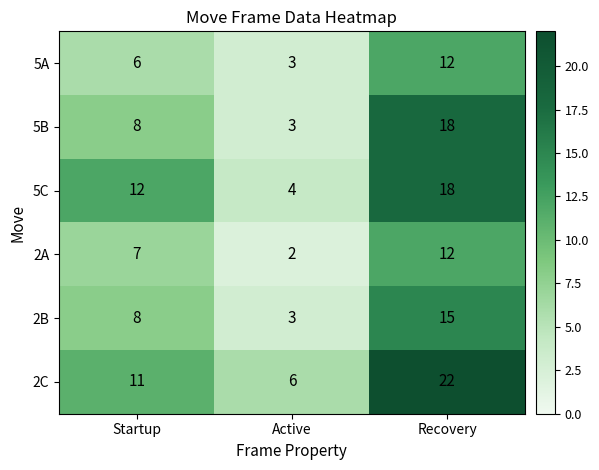

The value of 5B at Startup is 8. True or false?

True